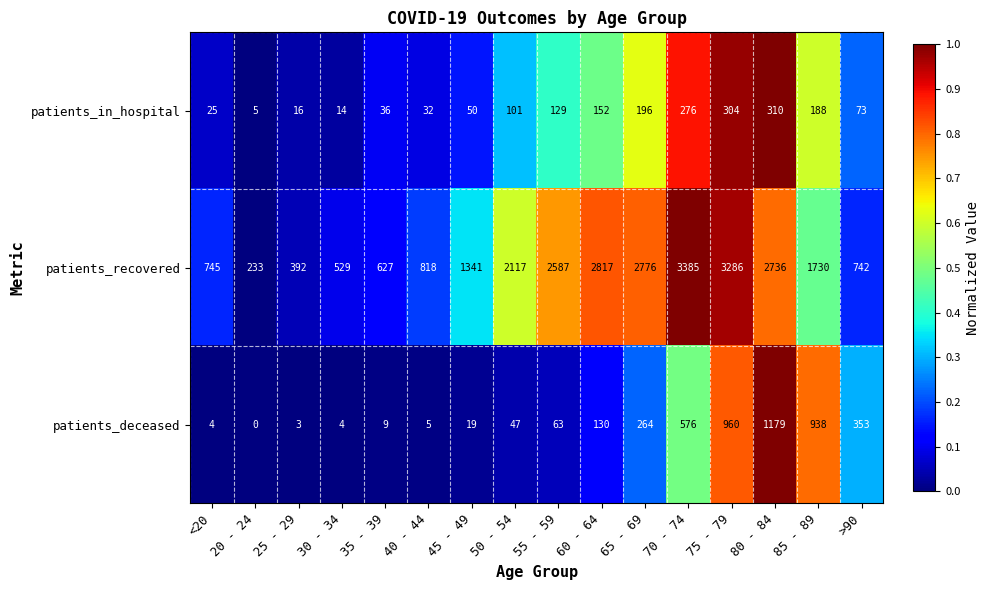

At how many categories does at least one series exceed 1791?

7